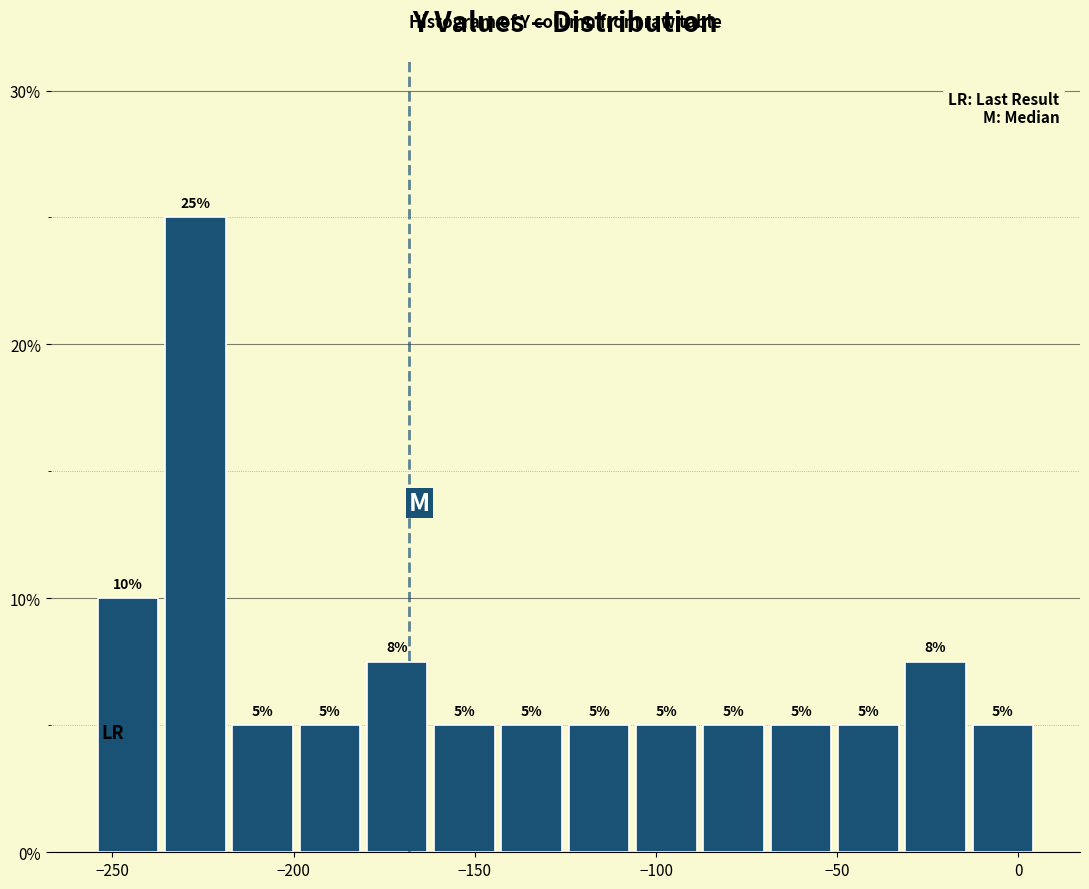

Around what value on the x-axis is the tallest bar? Give the approximate position of its centre, as read against the axis.

-225